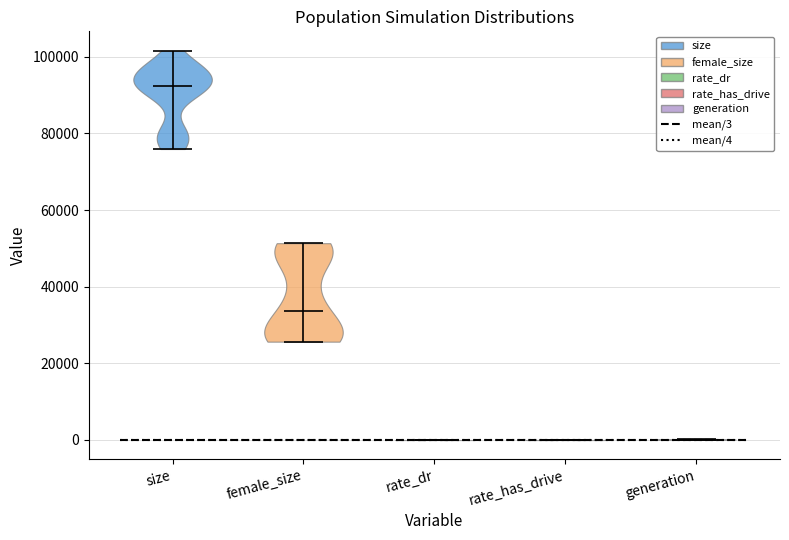

Reading left to right, read every violin against the y-axis: where its median line is, and the lowest and highest points it reaches. The values are not printed on the chart, so give them approximately, as read against the axis.

size: median line 92000, lowest point 76000, highest point 102000
female_size: median line 34000, lowest point 26000, highest point 52000
rate_dr: median line 0, lowest point 0, highest point 0
rate_has_drive: median line 0, lowest point 0, highest point 0
generation: median line 0, lowest point 0, highest point 0